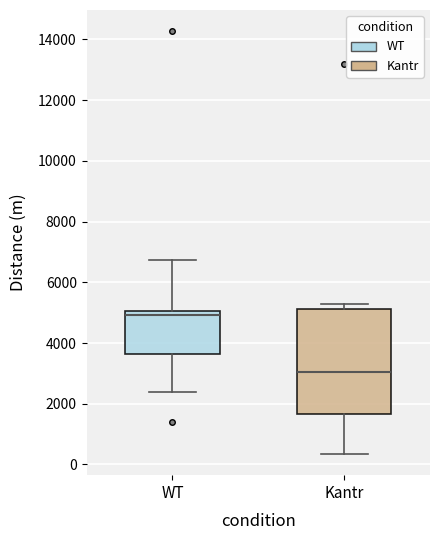

Reading left to right, read every box against the y-axis: the position of its median line, the range the box covers, and the ends of its whiskers. The values are not printed on the chart, so give them approximately, as read against the axis.

WT: median 5000 (just below the box's upper edge), box 3600 to 5000, whiskers 2400 to 6800
Kantr: median 3000, box 1600 to 5200, whiskers 400 to 5200 (just above the box's upper edge)